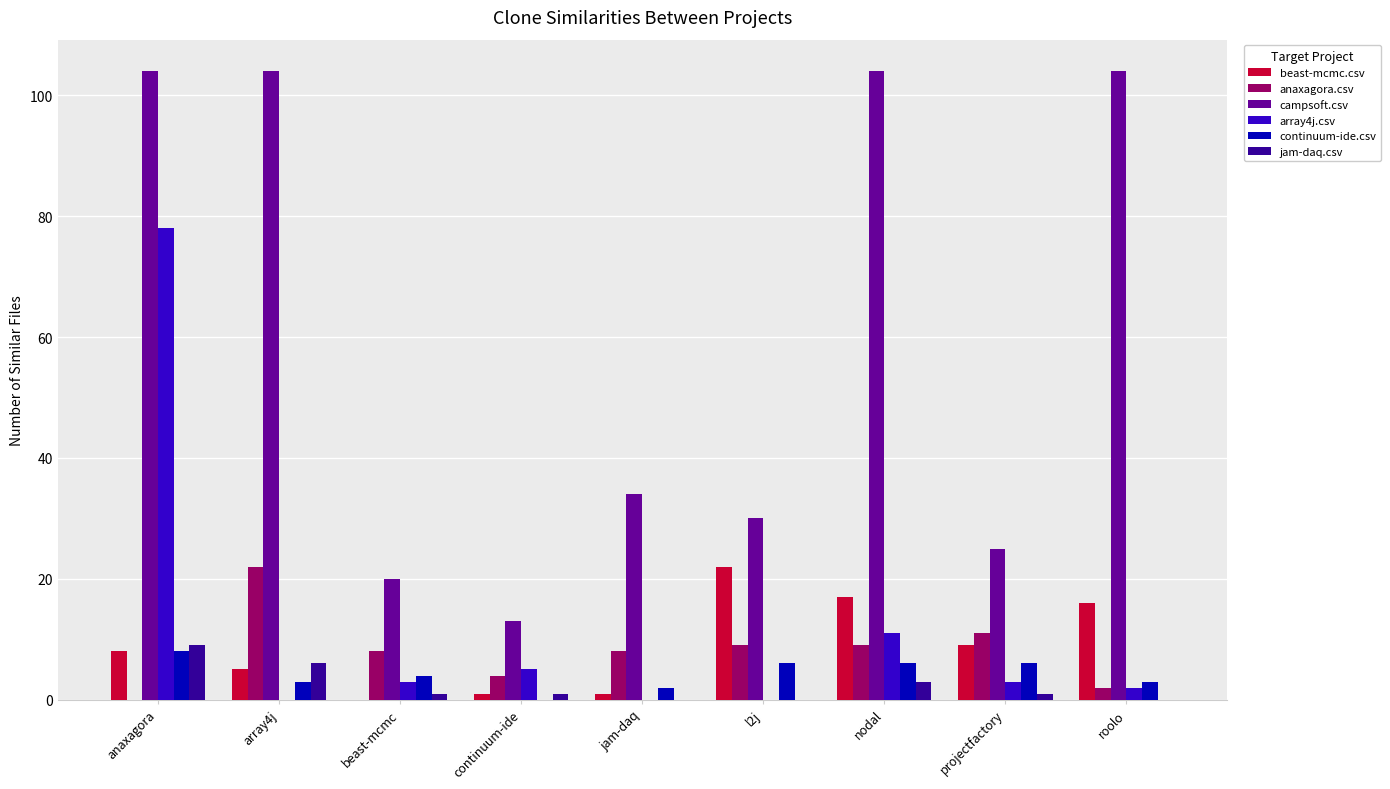

At which label does array4j.csv first exceed 3?

anaxagora